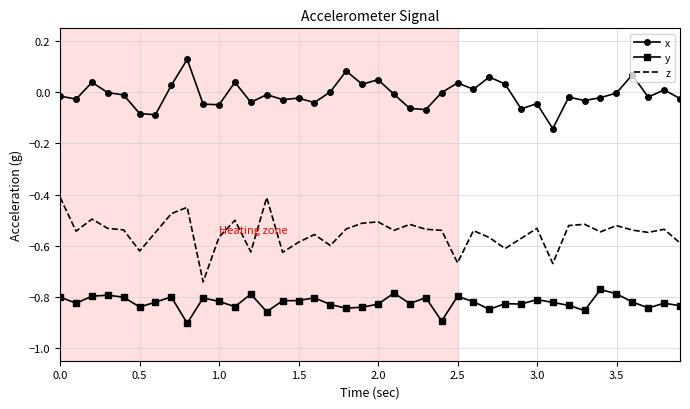

List the series in order of their overall mean, lowest first.

y, z, x